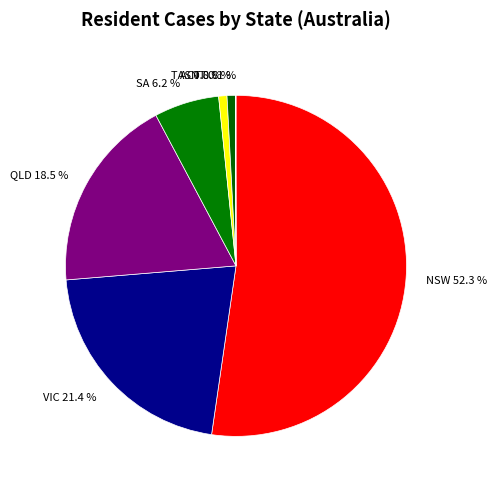

How much of the chart is everything except ACT 0.8 %?

99.2%